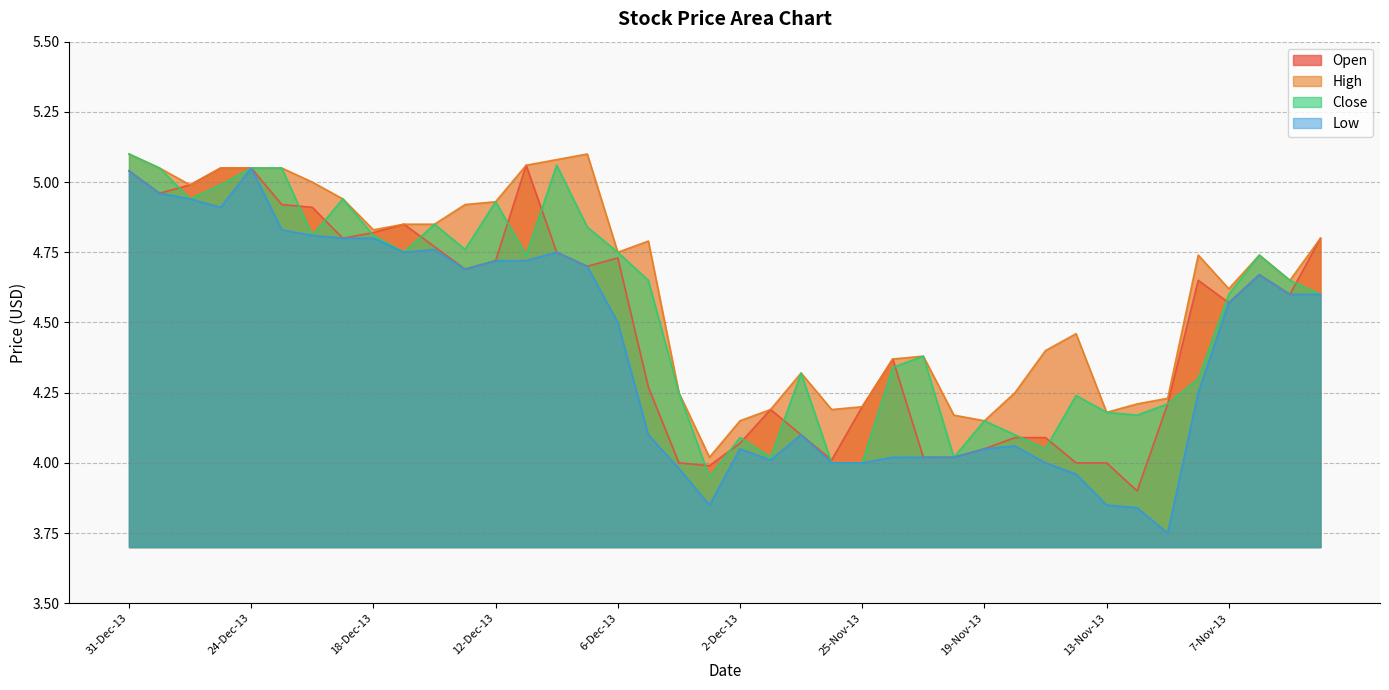

The Open series shows 2.1 at 27-Nov-13. True or false?

False